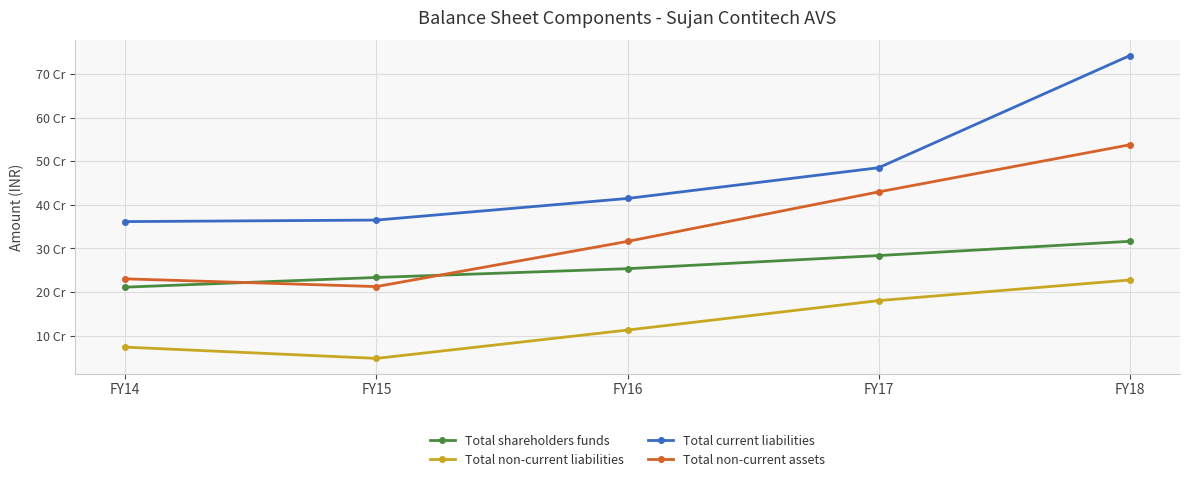

Does the chart have visible grid lines?

Yes